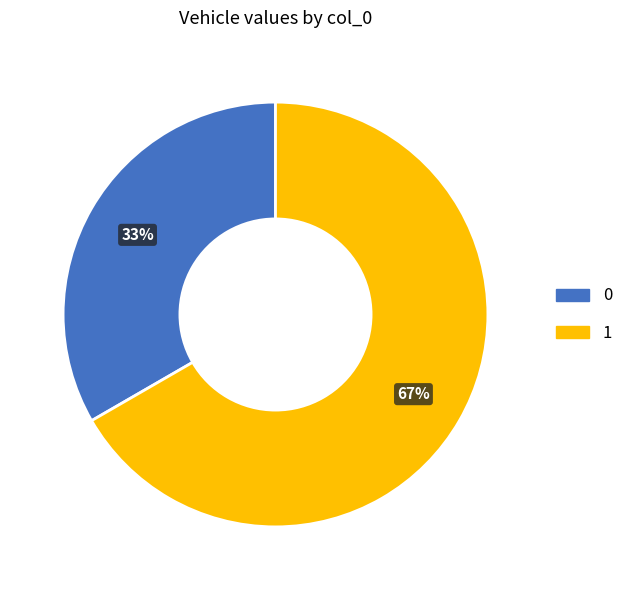

Is there any slice that represents more than half of the pie?

Yes